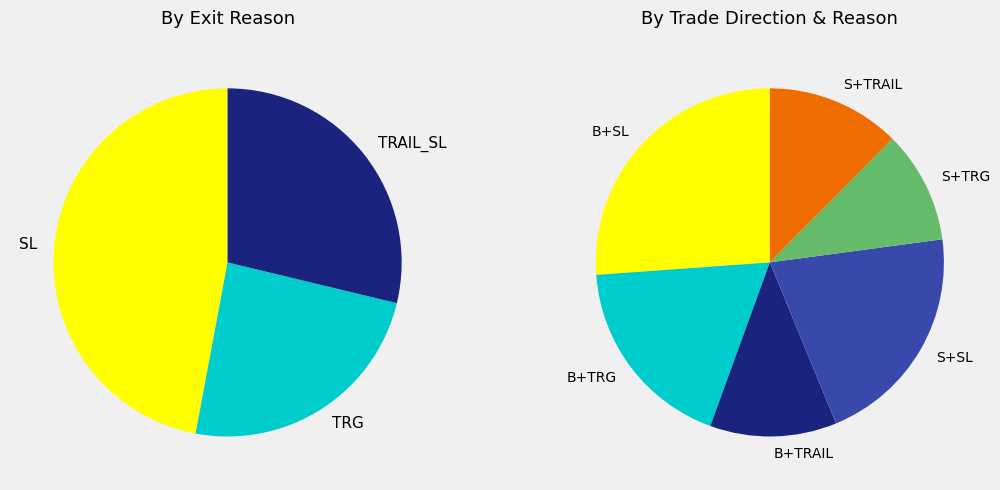

What percentage do TRG and SL together represent?

71.2%